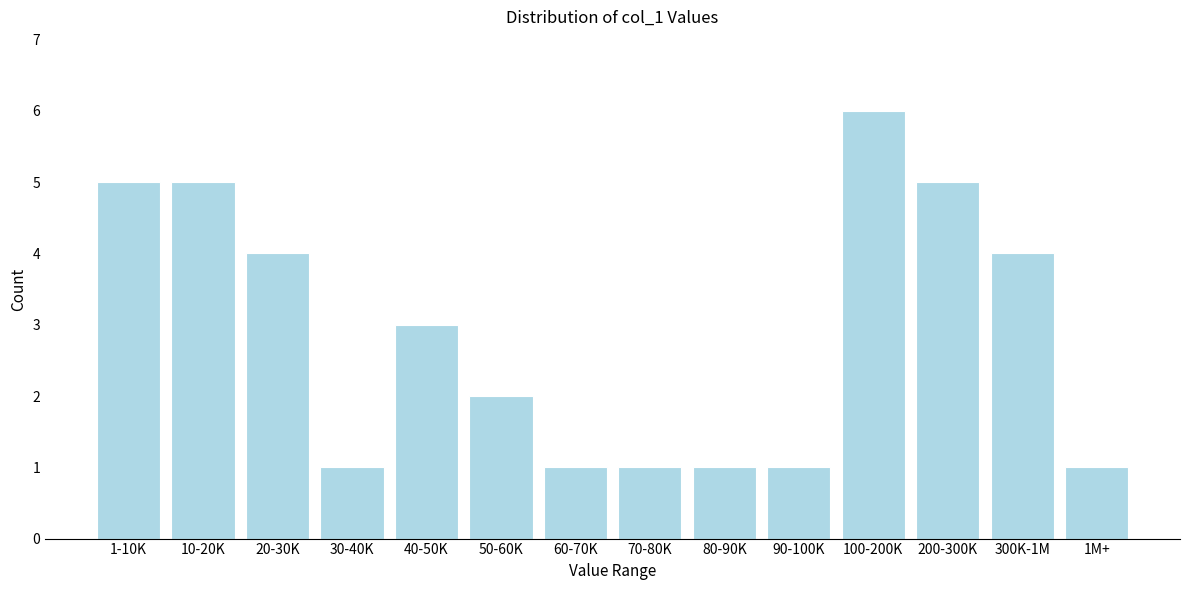

Reading right to left, extract all data points from this chart.

1	4	5	6	1	1	1	1	2	3	1	4	5	5